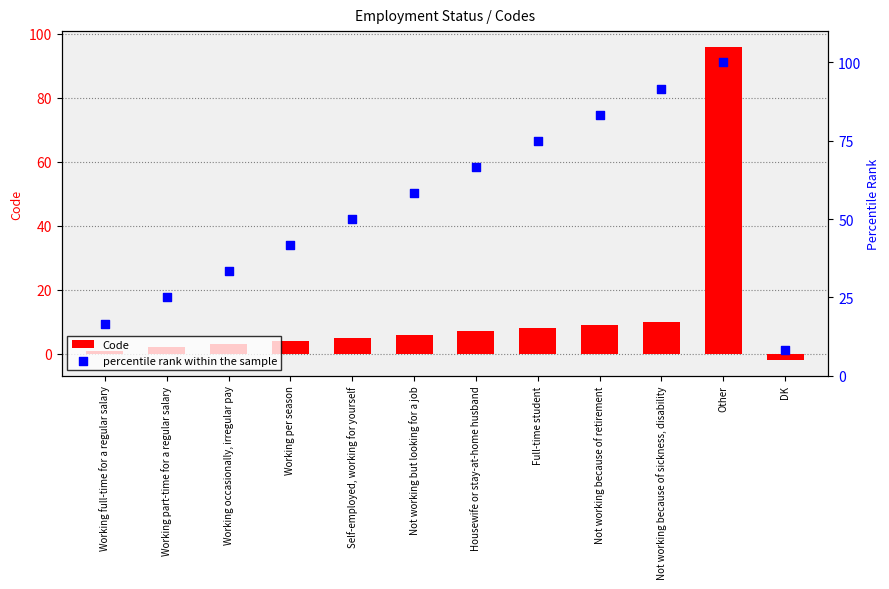

What is the total value across all series at Other?

196.0